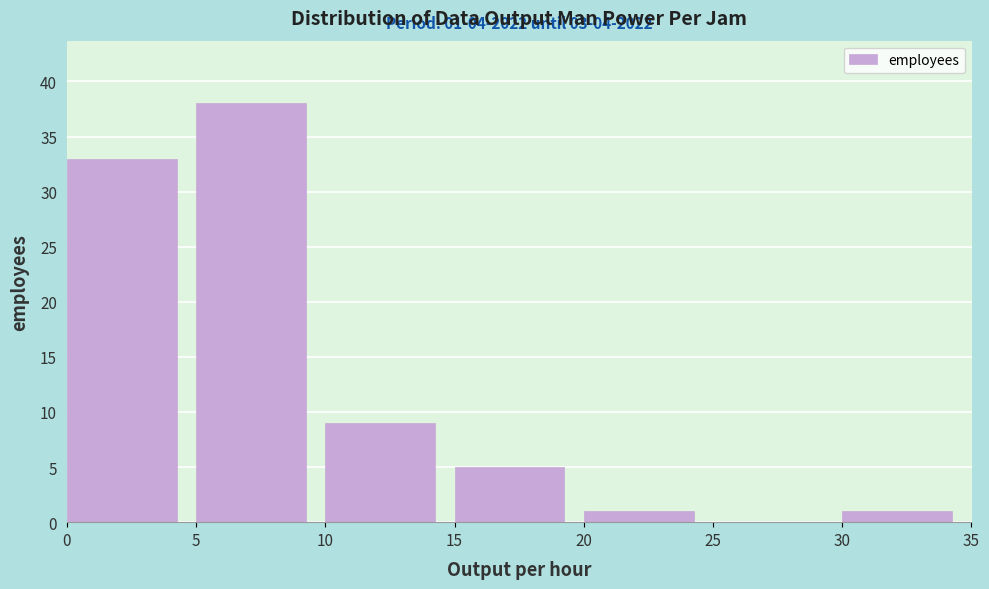

Which range on the x-axis has the tallest bar?

5 to 10